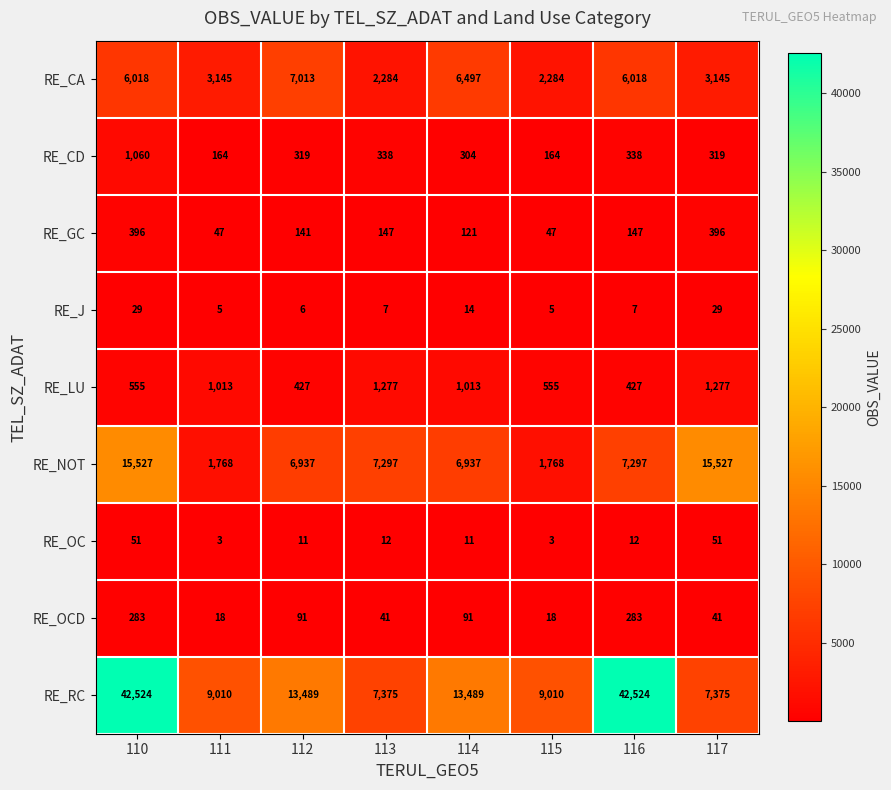

Which series changed the most between 112 and 115?

RE_NOT